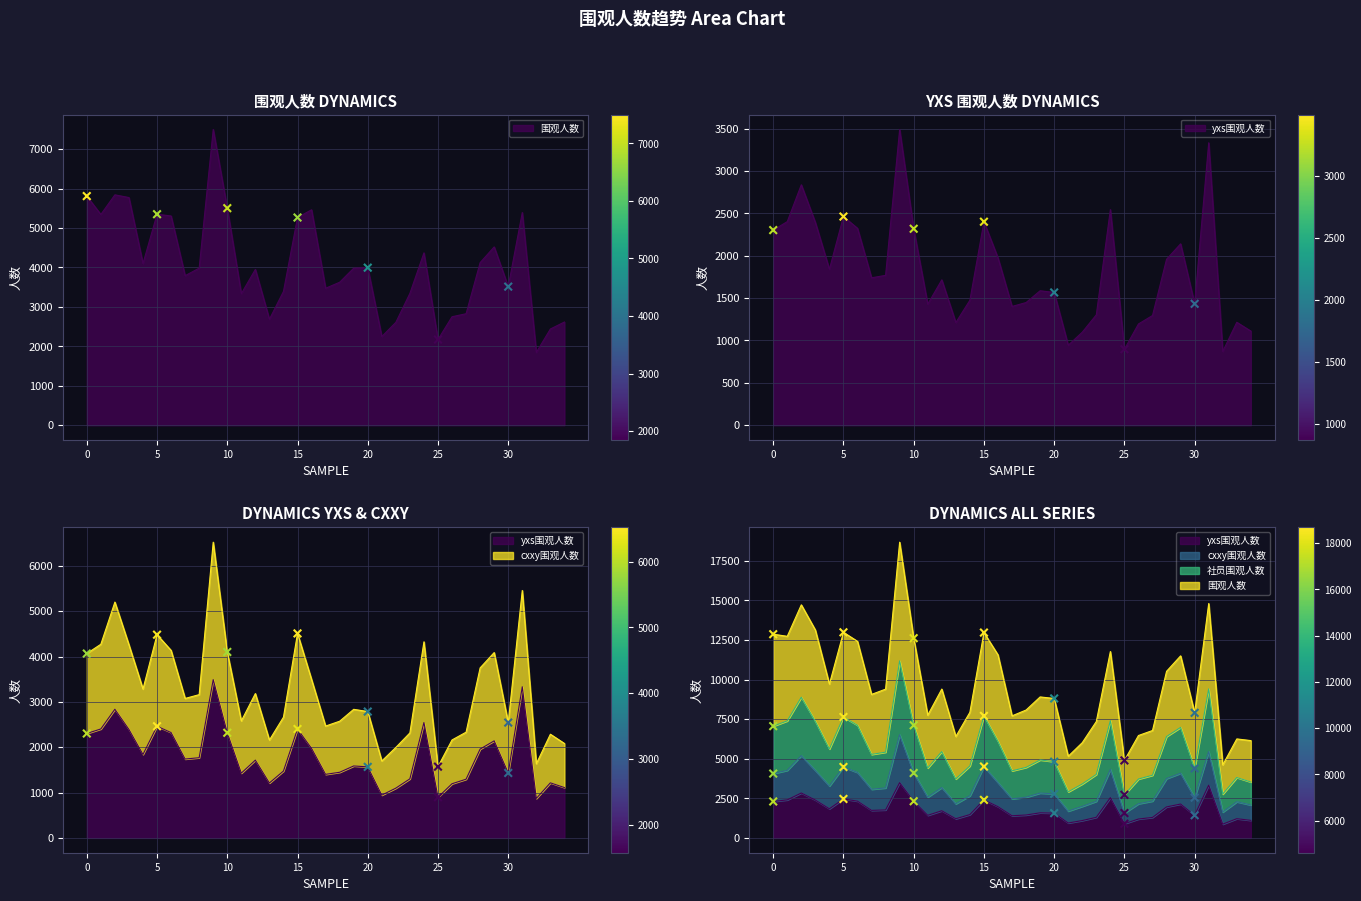

What are all the series names shown in the legend?

围观人数, yxs围观人数, cxxy围观人数, 社员围观人数